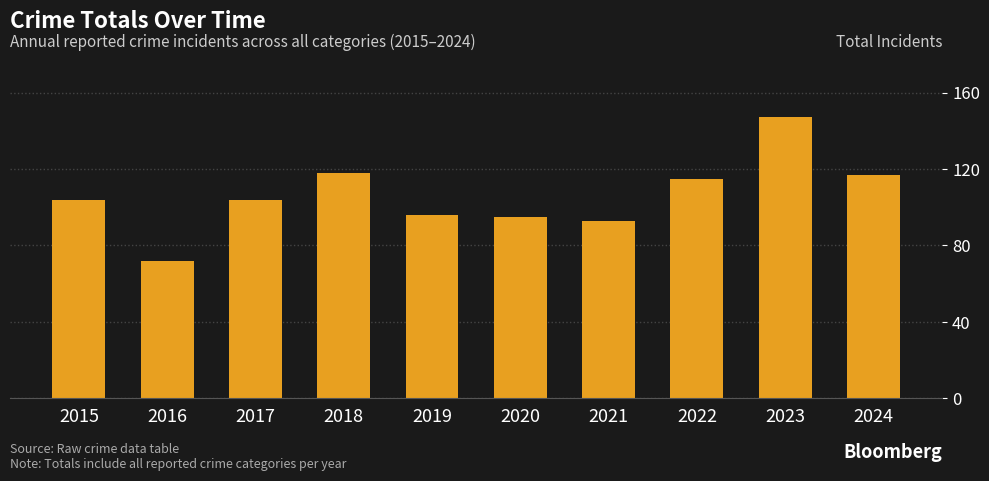

Are the bars horizontal?

No